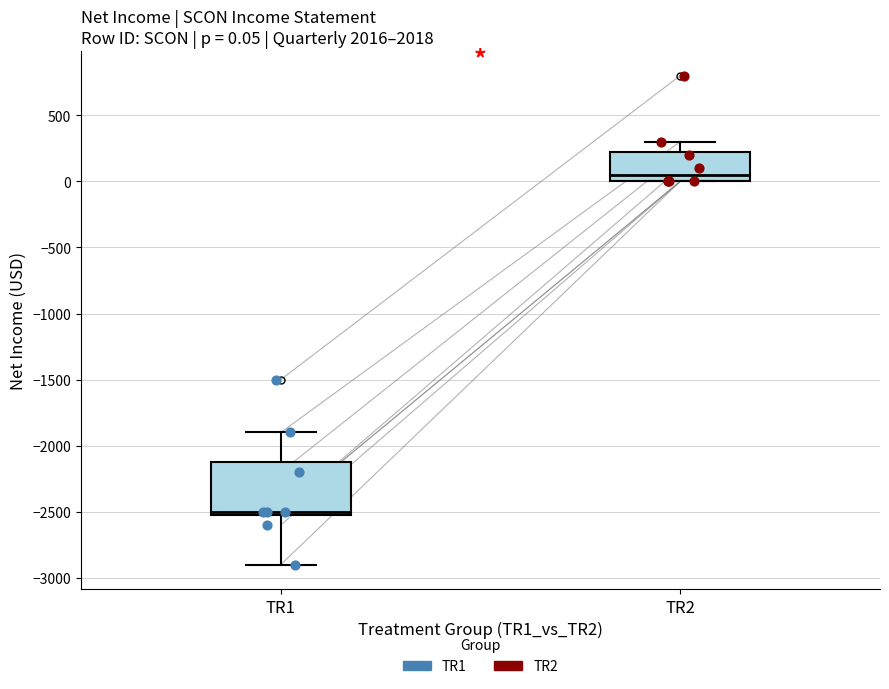

Which box has the lowest median line?

TR1